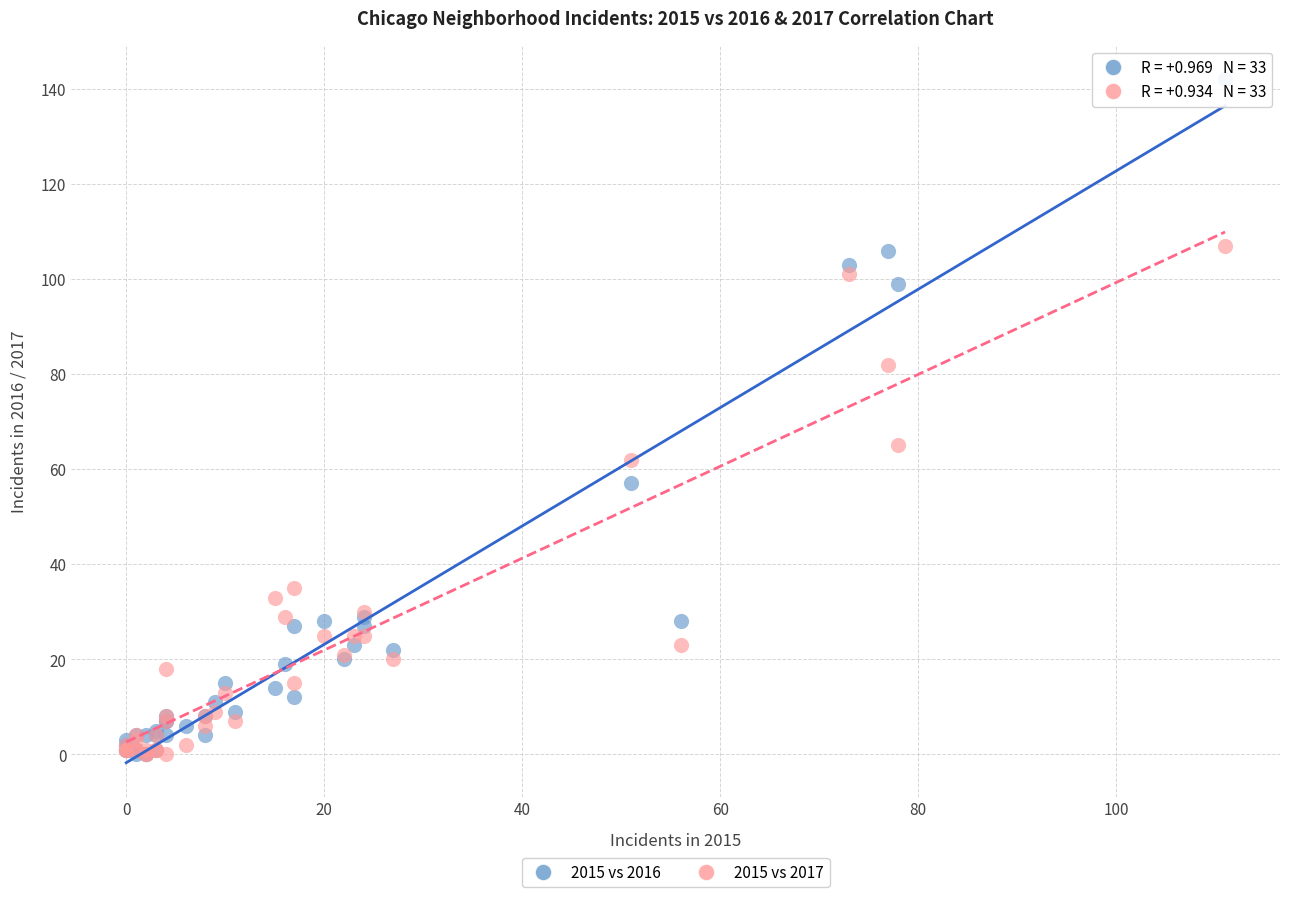

Which series reaches the maximum Y coordinate?

2015 vs 2016